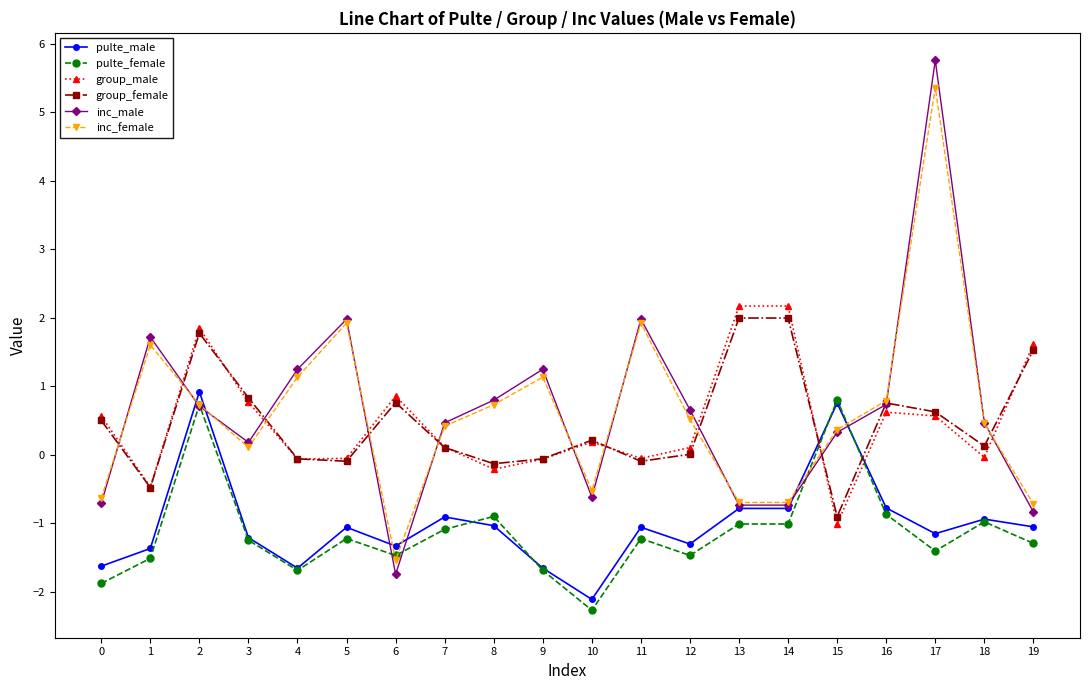

What is the minimum value for pulte_female?

-2.3